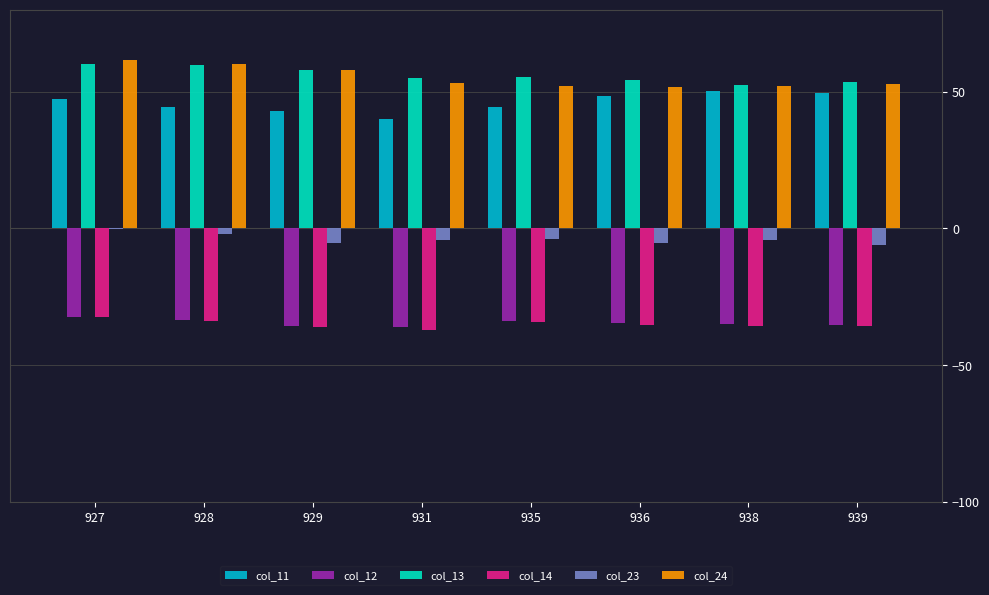

True or false: col_14 has a value of -13.8 at 935.

False